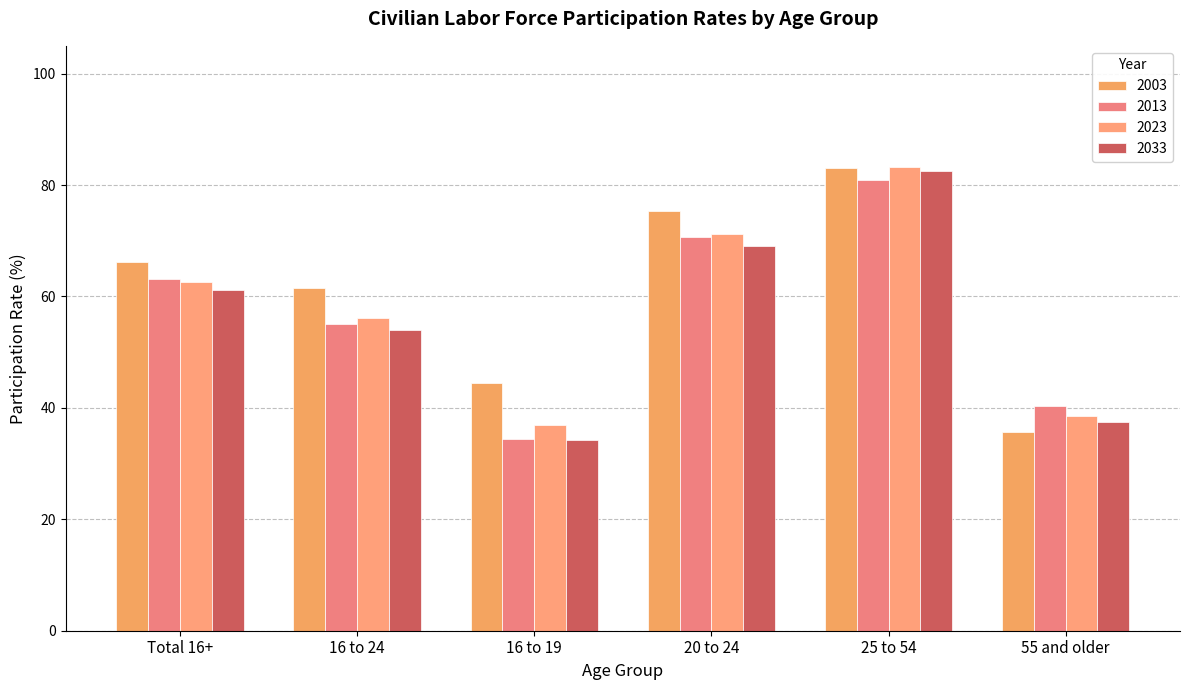

How many bars are there in total?

24